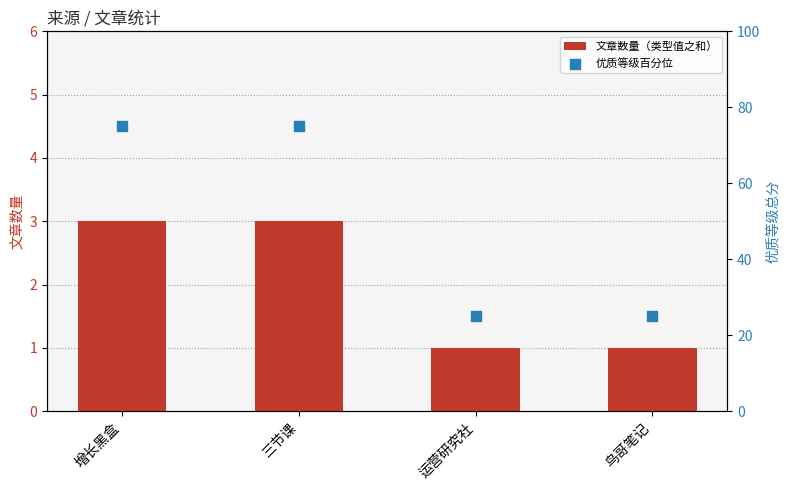

What are all the series names shown in the legend?

文章数量（类型值之和）, 优质等级百分位